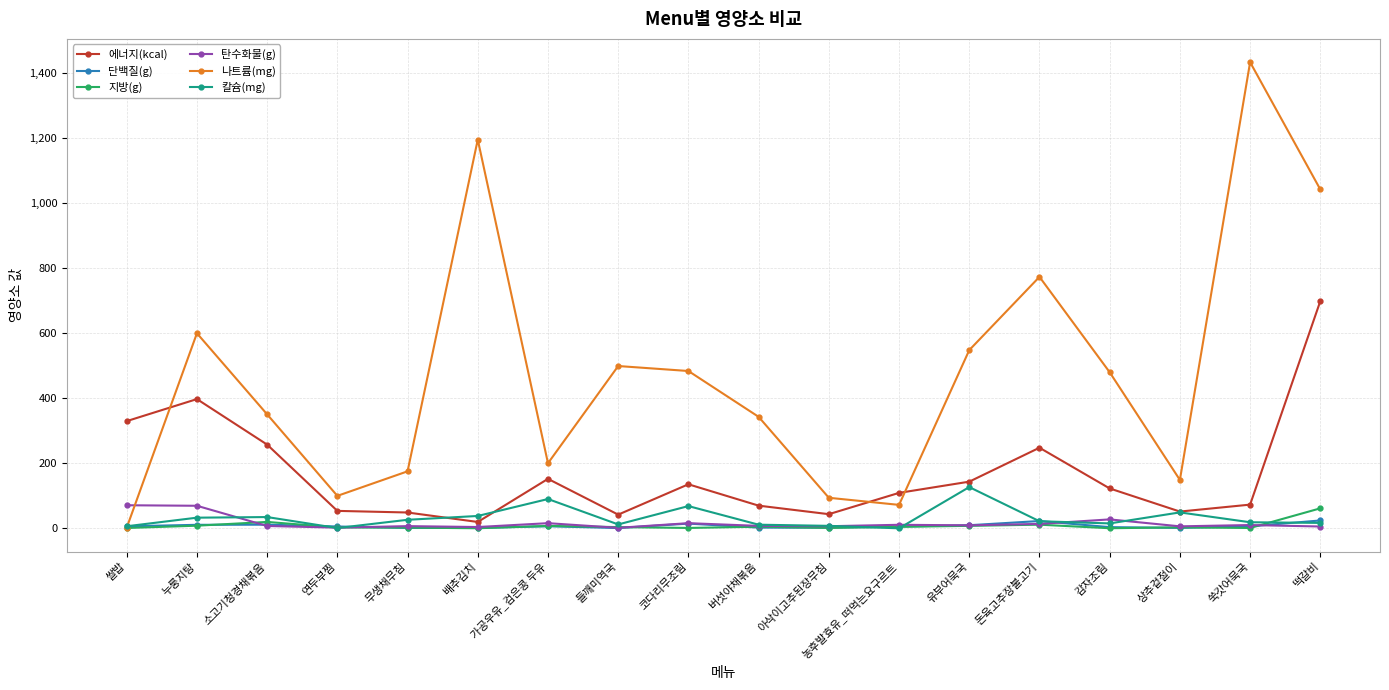

What is the label of the 1st point from the left?

쌀밥